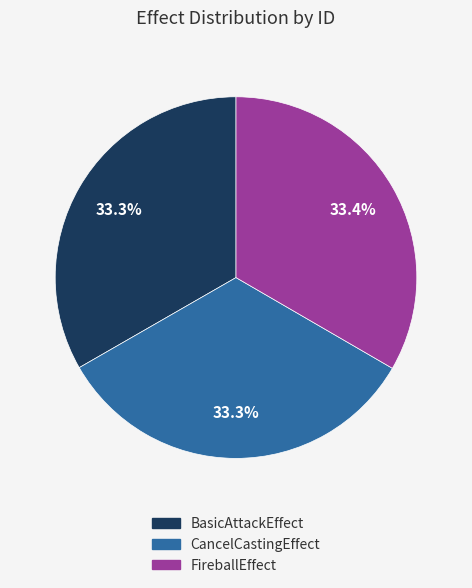

Do BasicAttackEffect and CancelCastingEffect together represent more than half of the pie?

Yes